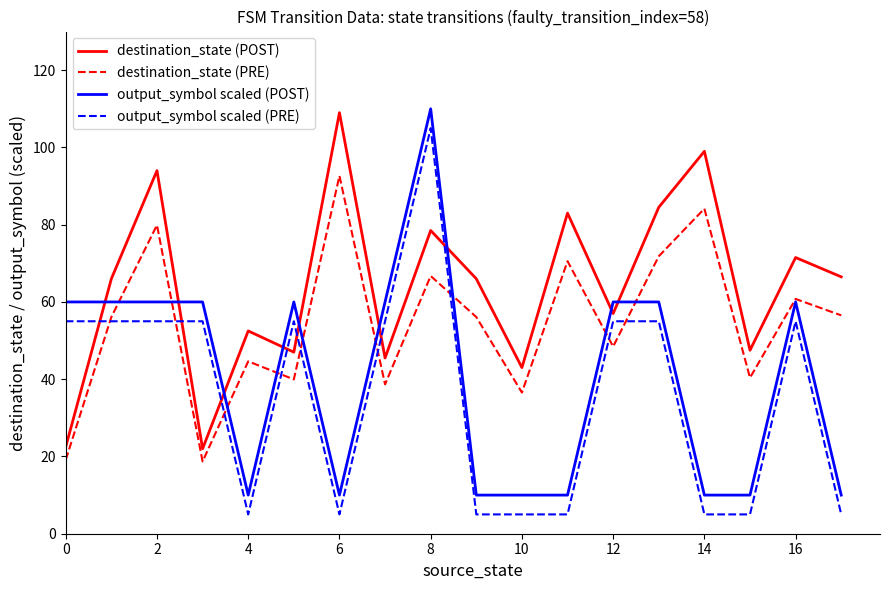

Which series has the largest total across all categories?

destination_state (POST)